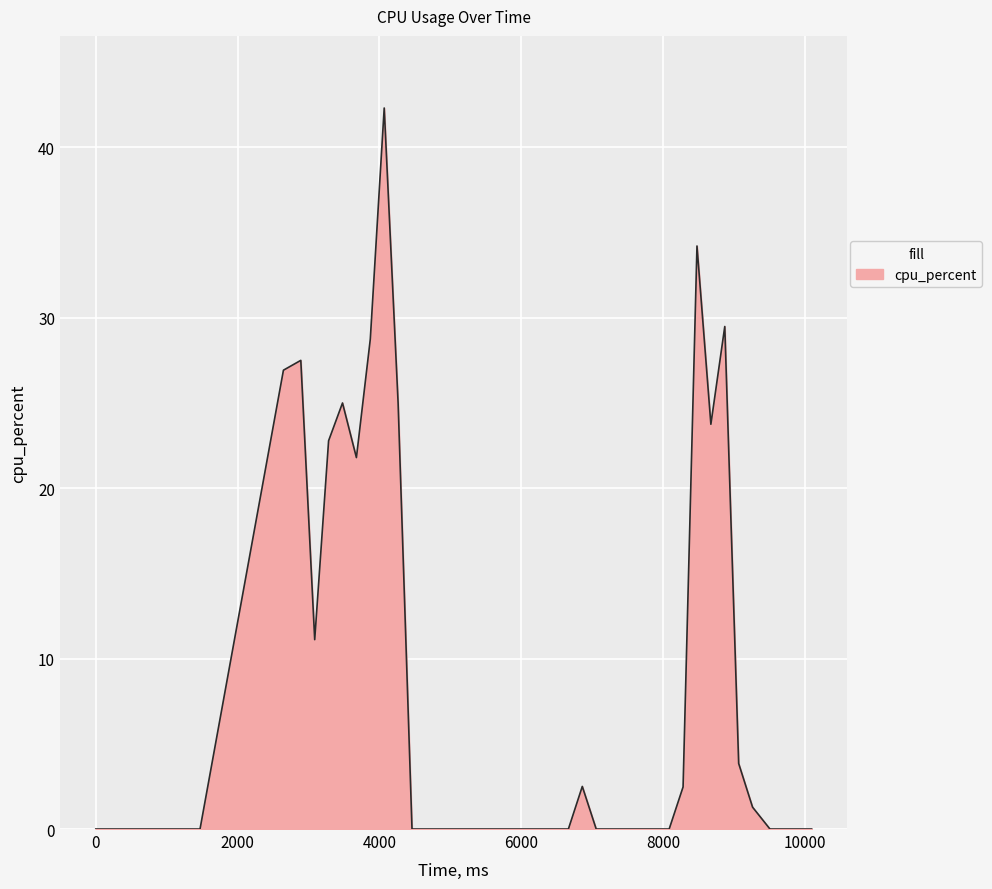

What is the difference between the maximum and minimum values?

42.3